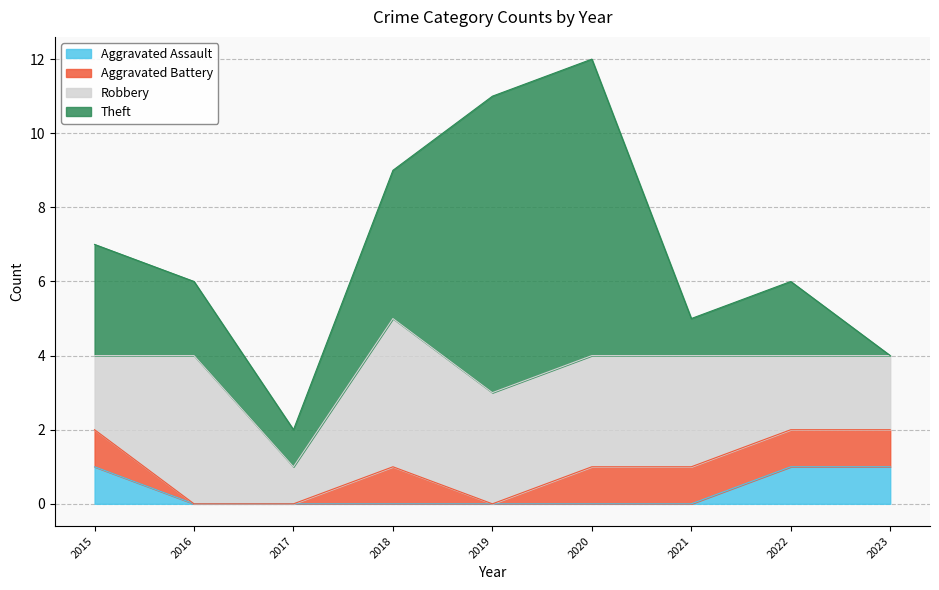

True or false: Theft and Aggravated Assault cross at least once.

True